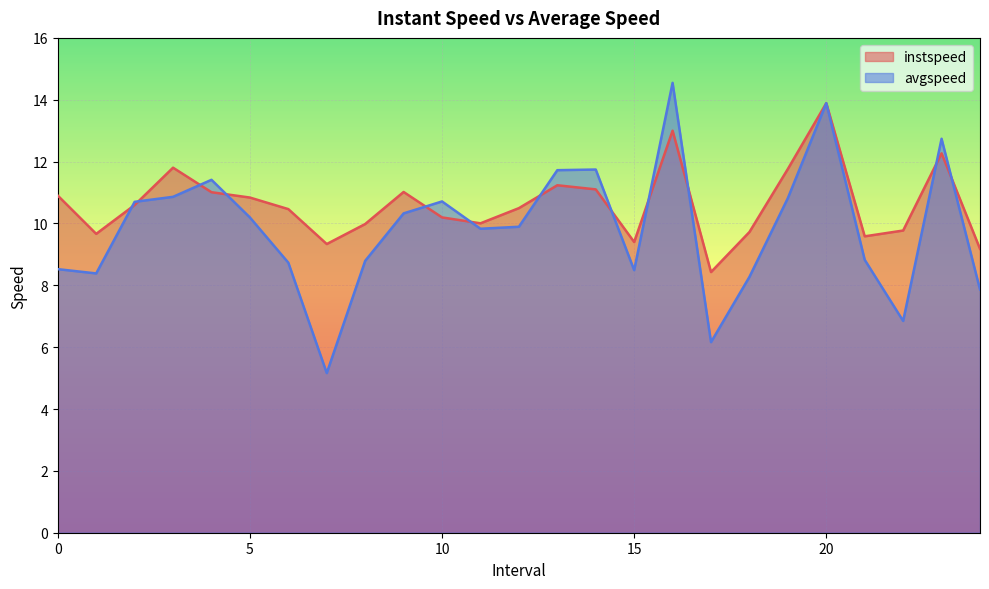

How many lines are shown in the chart?

2